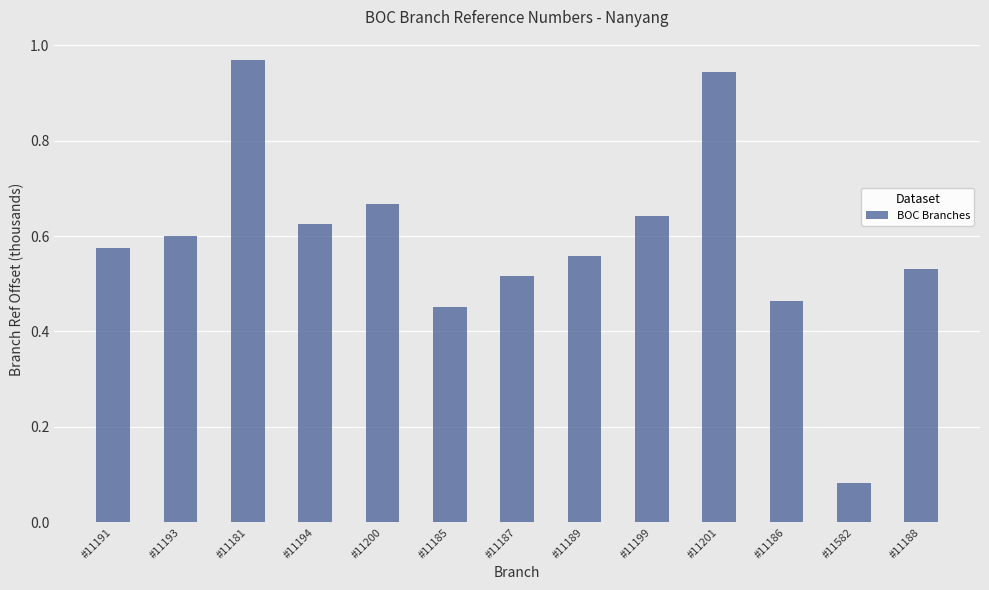

Where is the data nearest to the value 0?

#11582